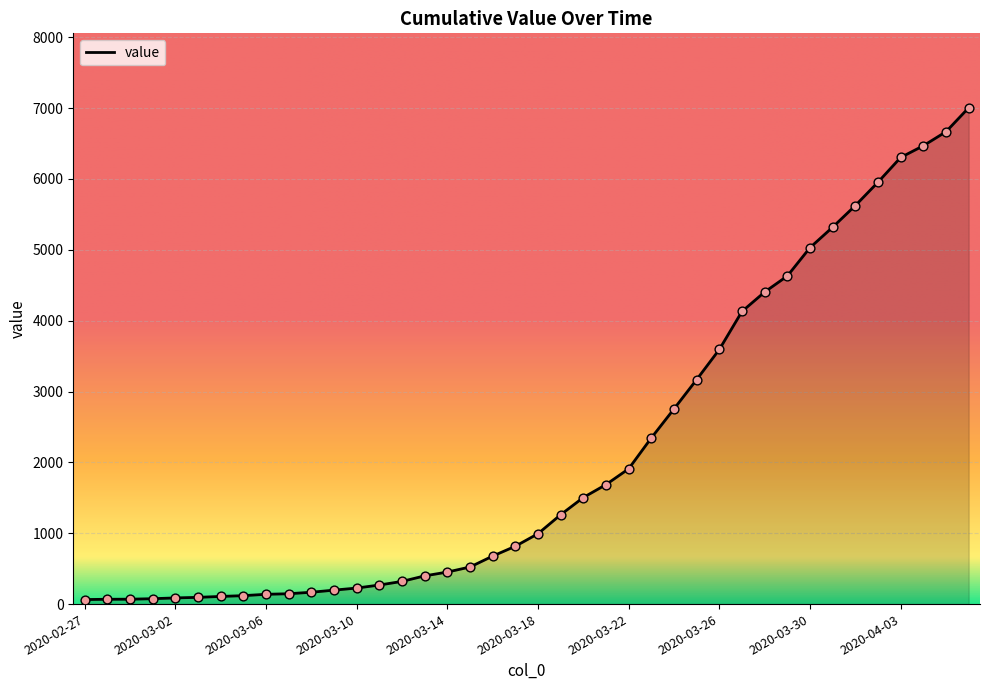

What is the difference between the maximum and minimum values?

6940